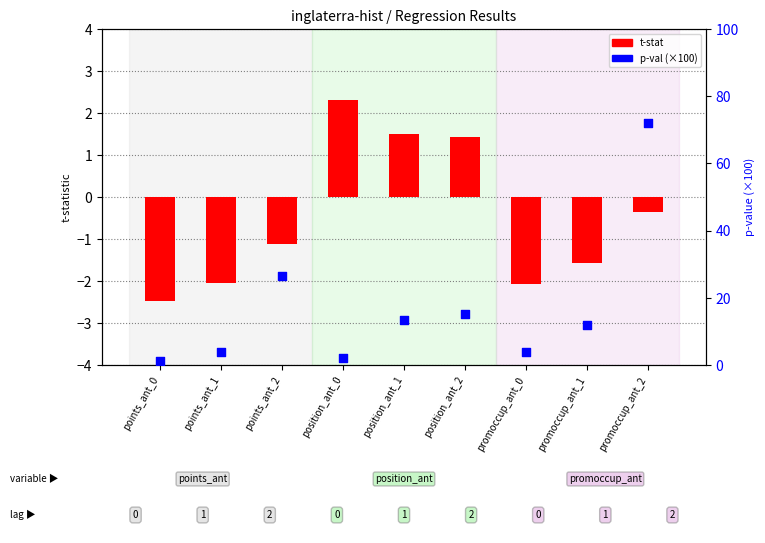

Which series reaches the maximum Y coordinate?

p-val (×100)